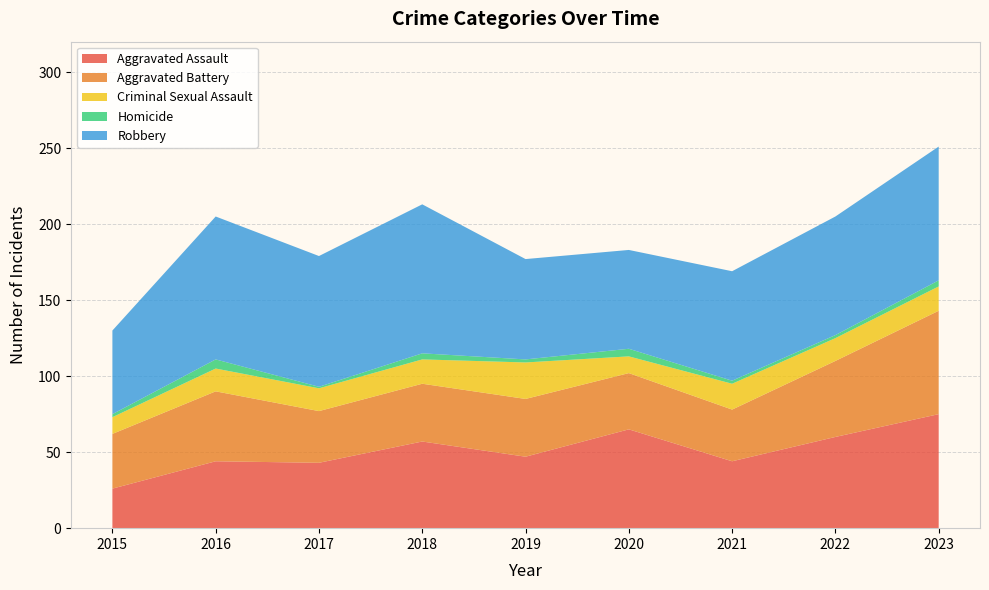

Reading left to right, list all the values displayed in this chart.

Aggravated Assault: 26	44	43	57	47	65	44	60	75
Aggravated Battery: 36	46	34	38	38	37	34	50	68
Criminal Sexual Assault: 11	15	15	16	24	11	17	15	16
Homicide: 2	6	1	4	2	5	2	2	4
Robbery: 55	94	86	98	66	65	72	78	88